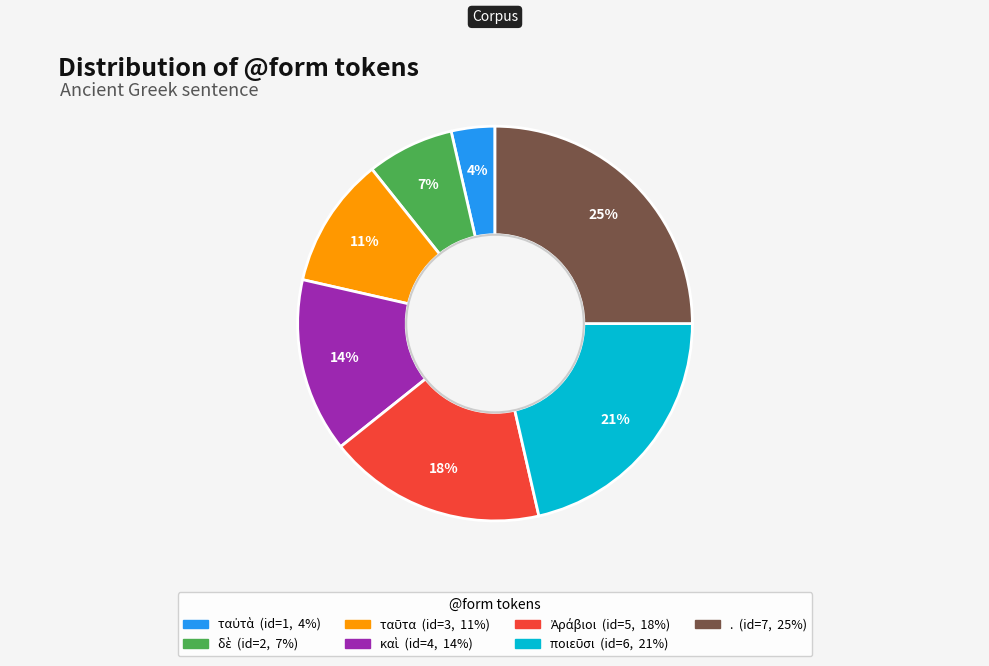

What percentage is the . slice, to the nearest percent?

25%